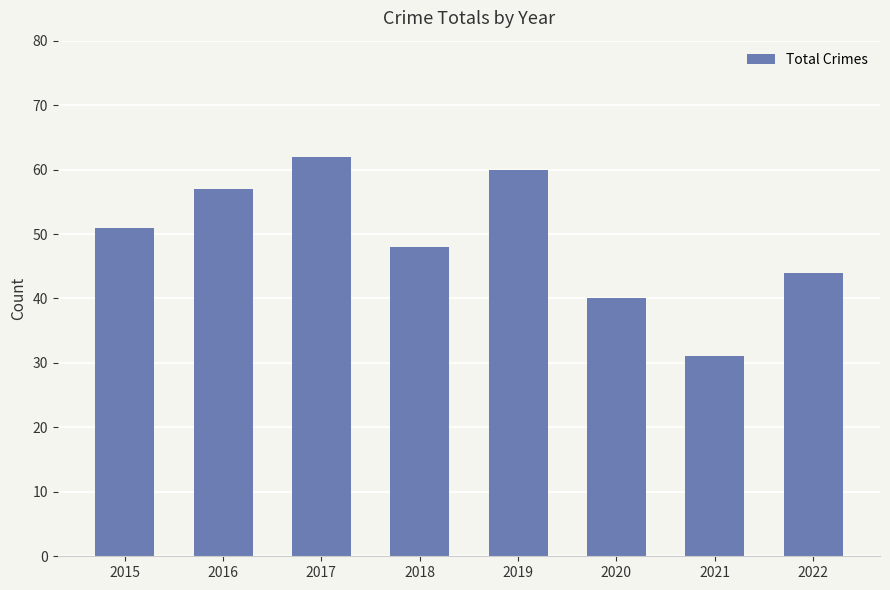

How many bars are there in total?

8